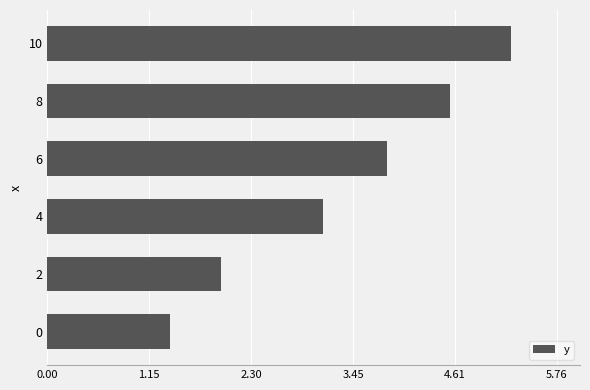

List the labels in order of value, largest first.

10, 8, 6, 4, 2, 0